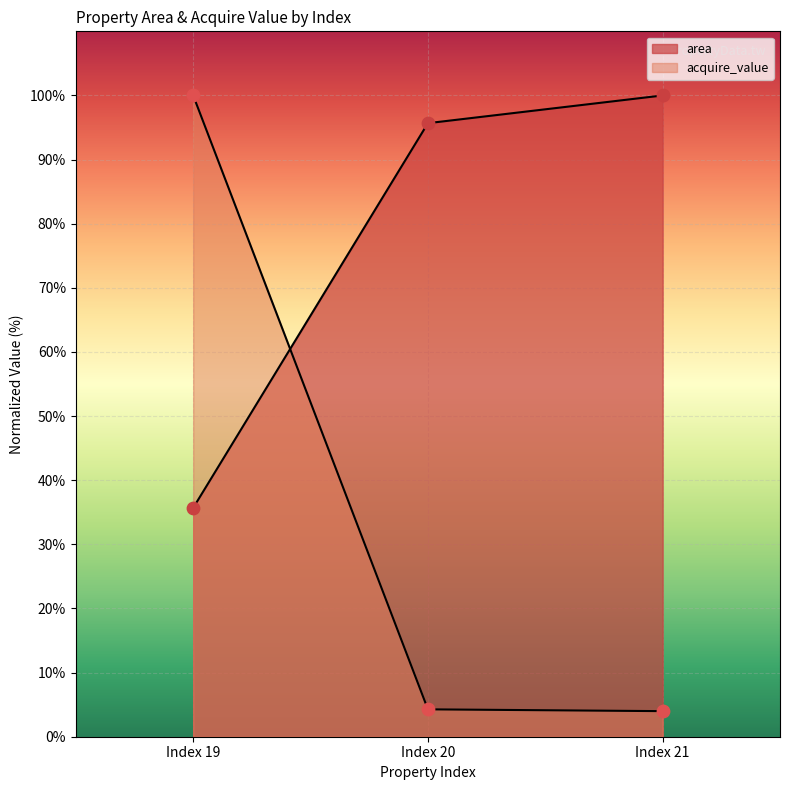

At how many categories does at least one series exceed 68?

3